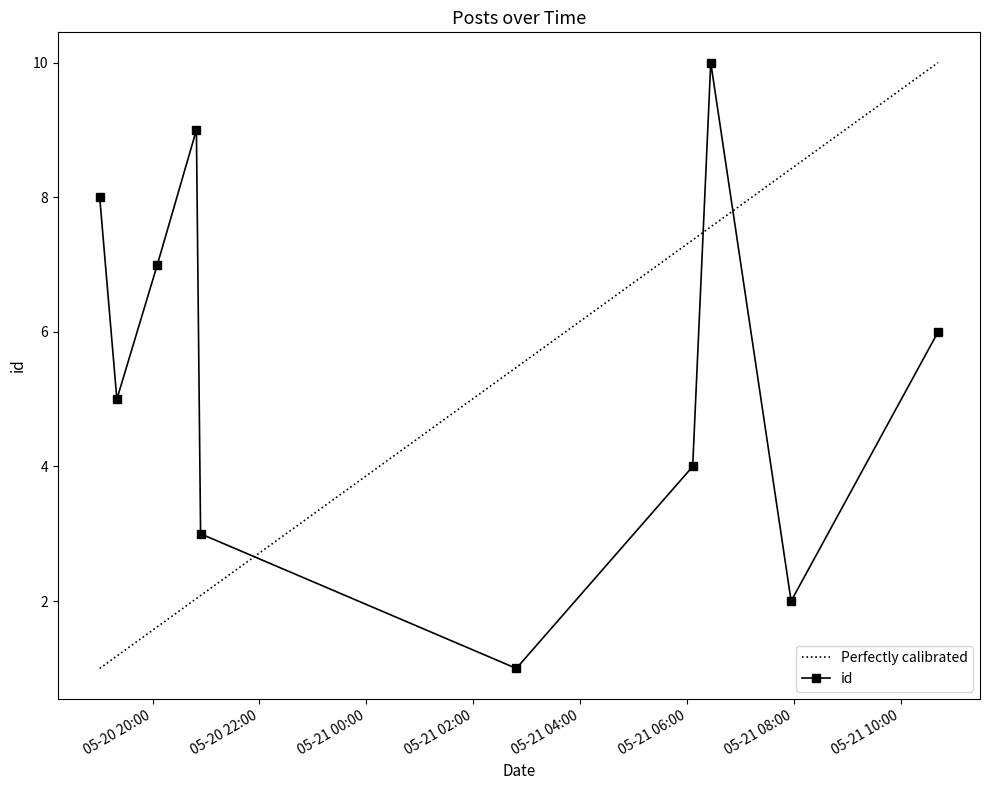

How many values are between 3 and 8?

6